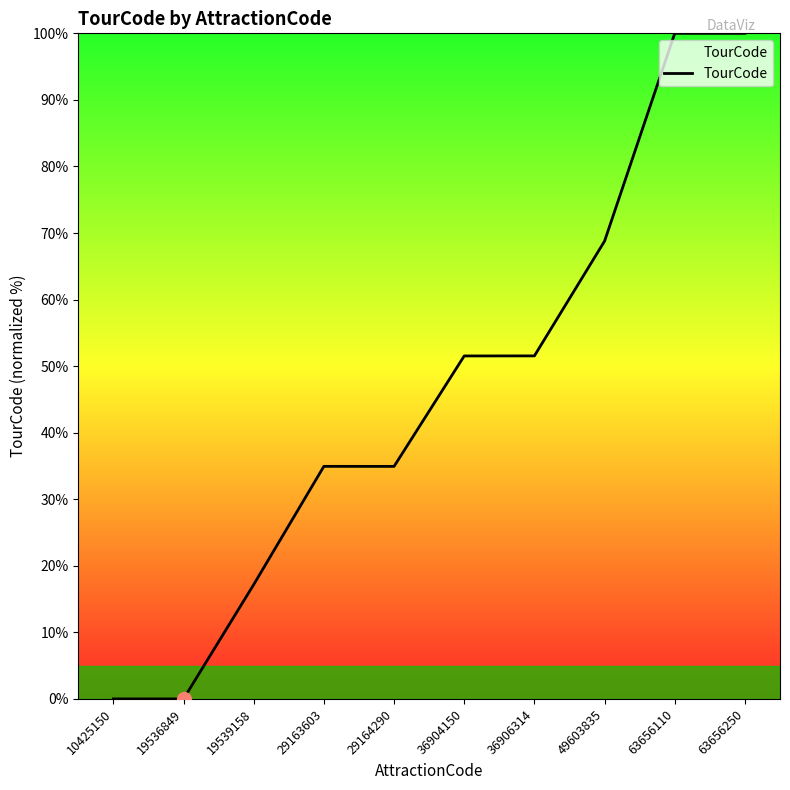

The value at 36906314 is 51.5. True or false?

True